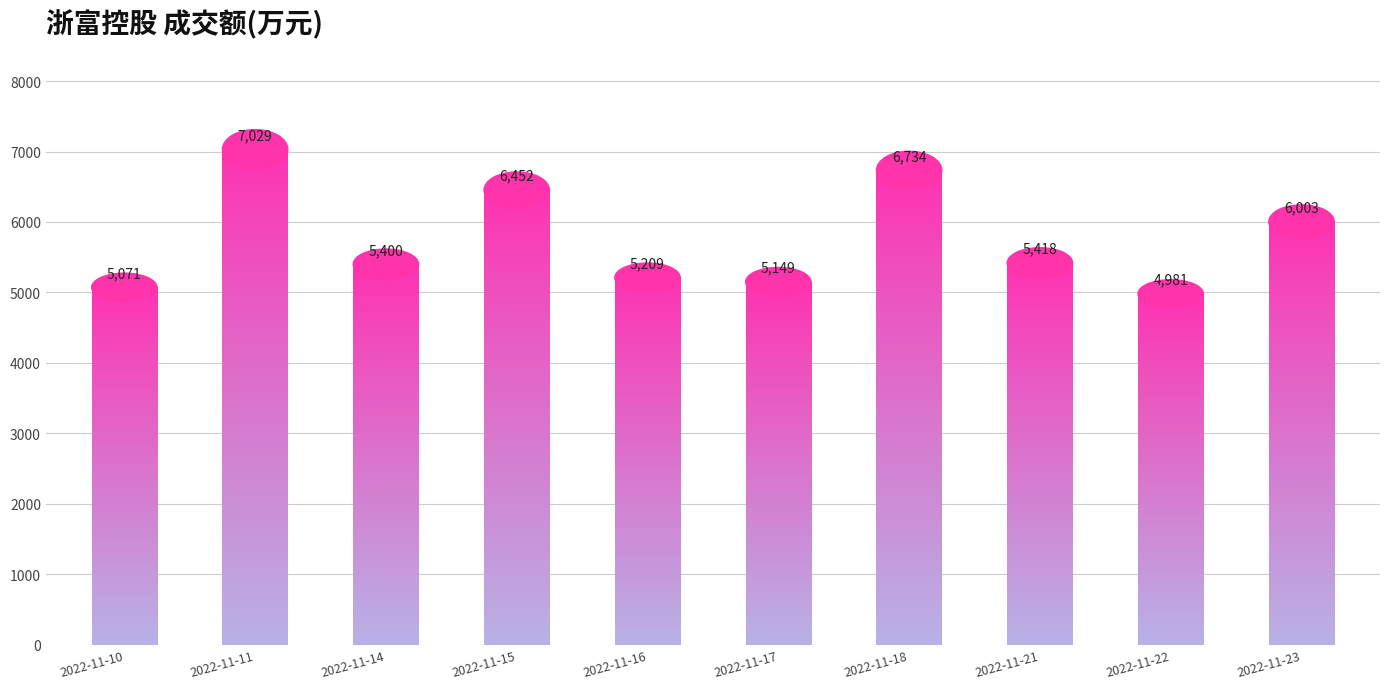

Is it true that the value at 2022-11-16 is 5209?

True